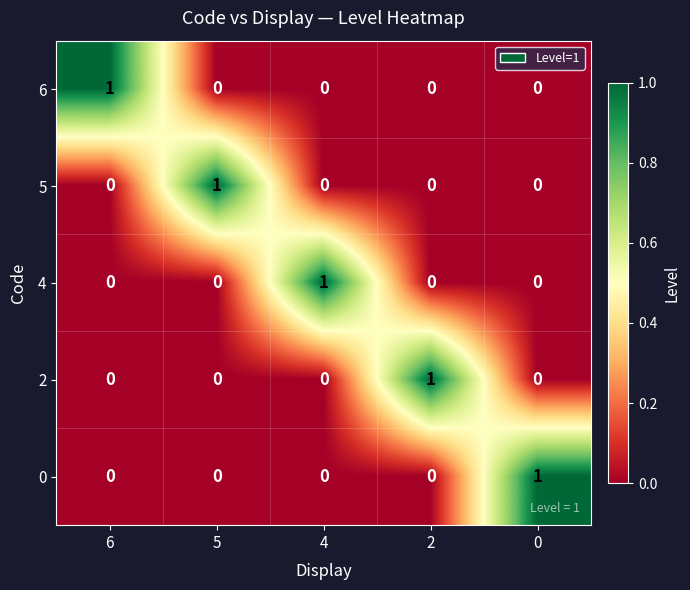

At how many categories does at least one series exceed 0?

5